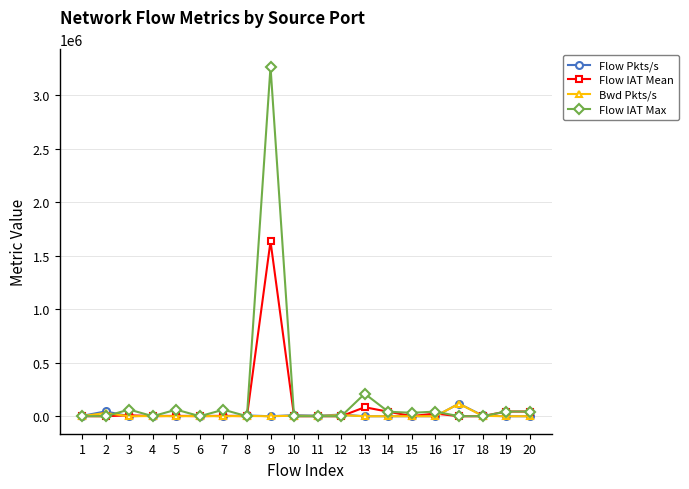

What is the difference between the second highest and second lowest values in the Flow IAT Max series?

210493.0